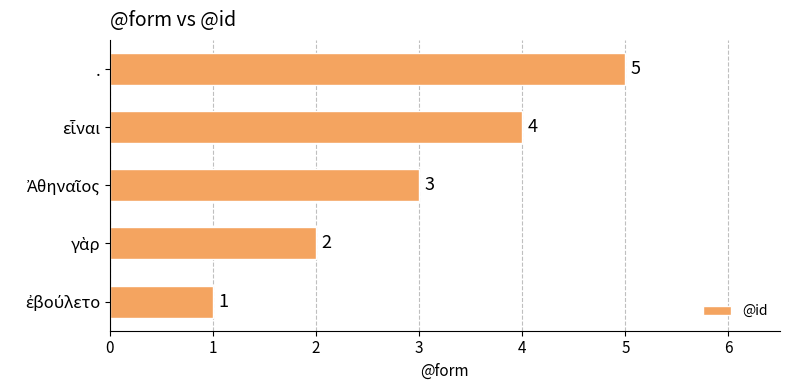

Count the values in the range 2 to 4.

3